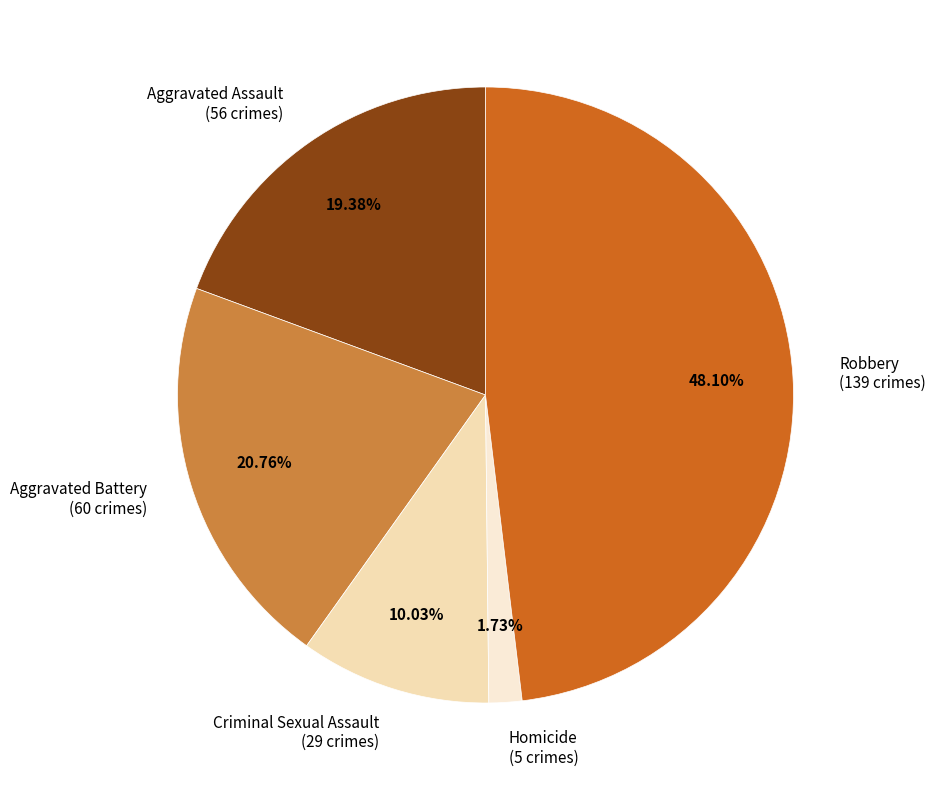

To the nearest percent, what is the difference between the Aggravated Battery and Robbery slice percentages?

27%